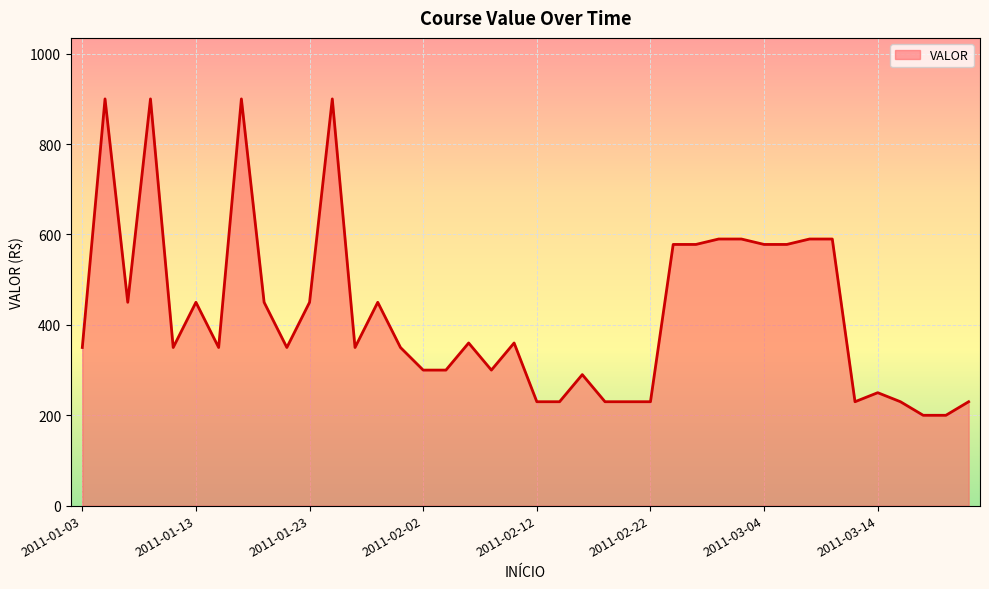

What is the smallest value displayed?

200